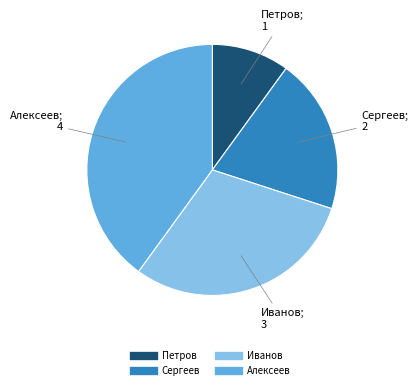

Is the sum of Петров and Сергеев greater than half?

No